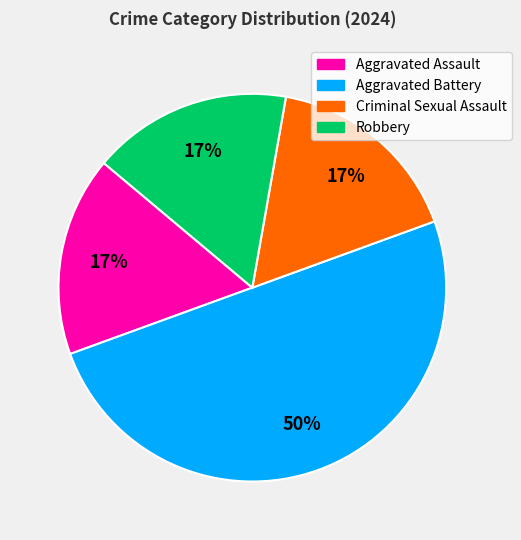

Does Aggravated Assault account for over 50% of the chart?

No